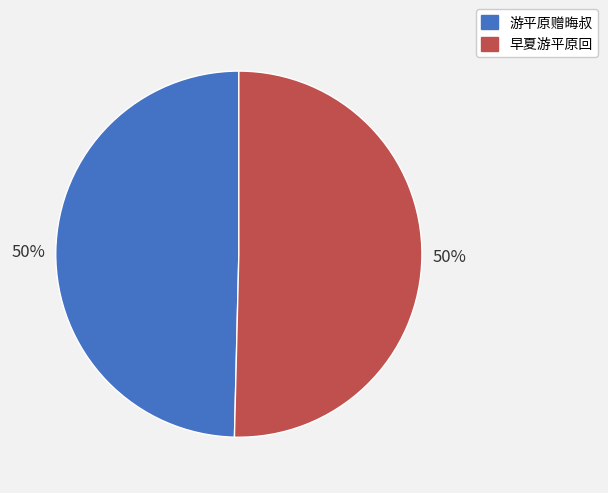

To the nearest percent, what portion does 游平原赠晦叔 represent?

50%